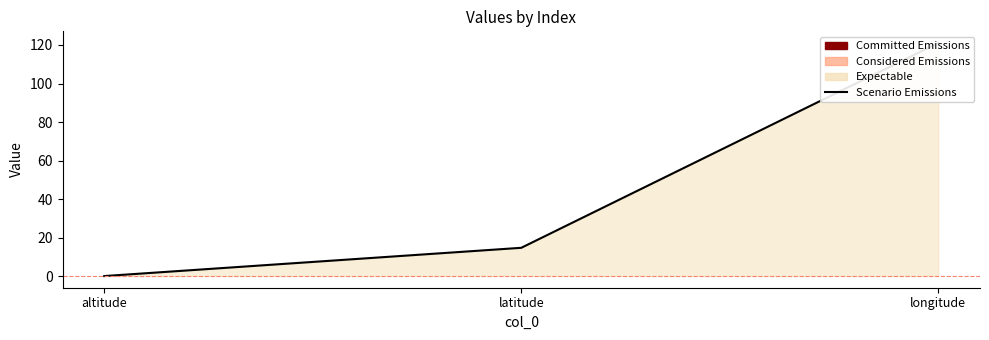

List the labels in order of value, smallest first.

altitude, latitude, longitude